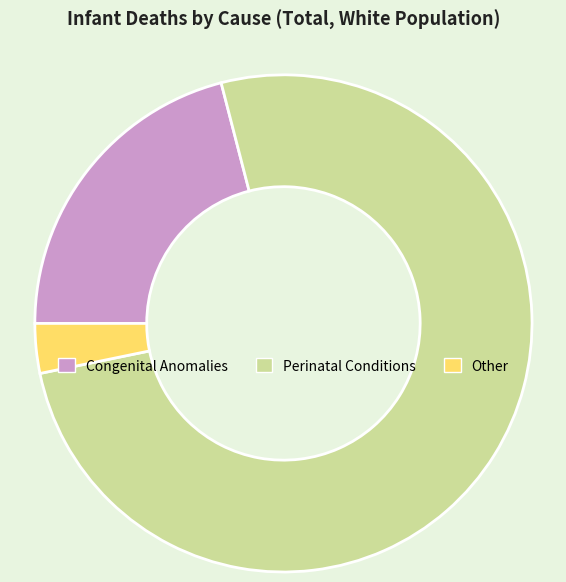

Is there any slice that represents more than half of the pie?

Yes